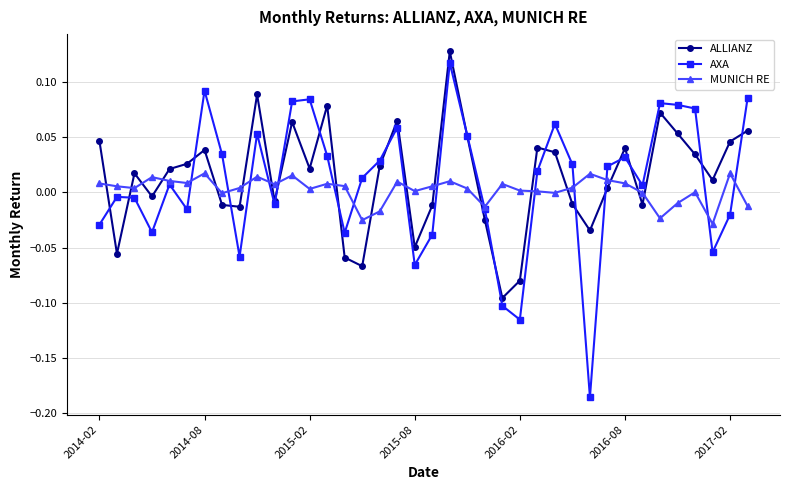

How many intersections are there between ALLIANZ and MUNICH RE?

18